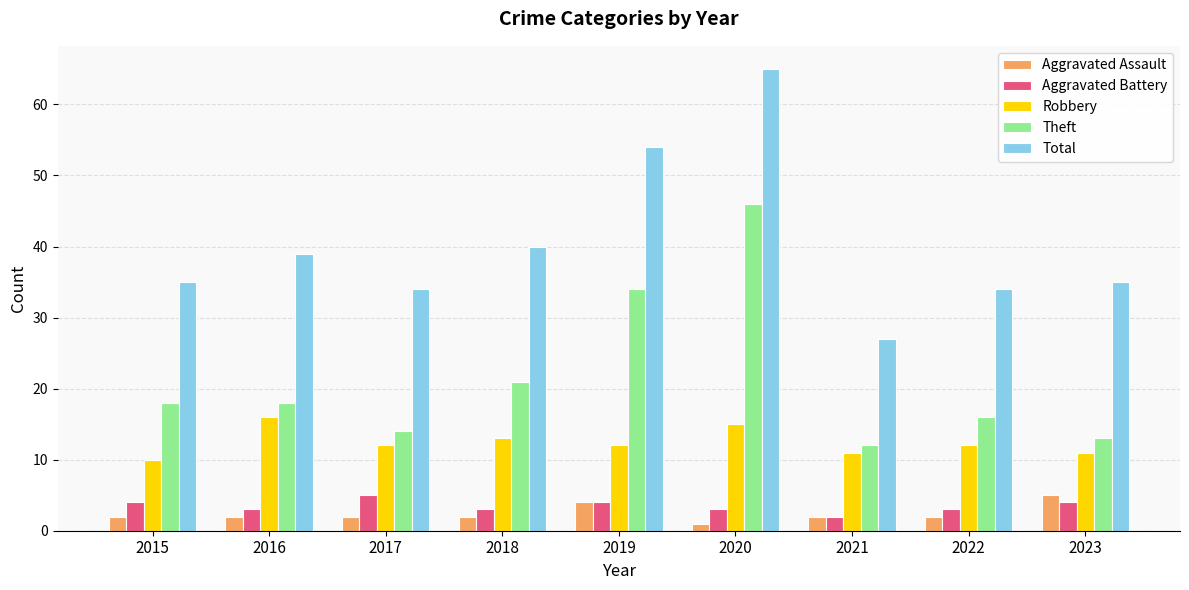

Read the Aggravated Assault value at 2015.

2